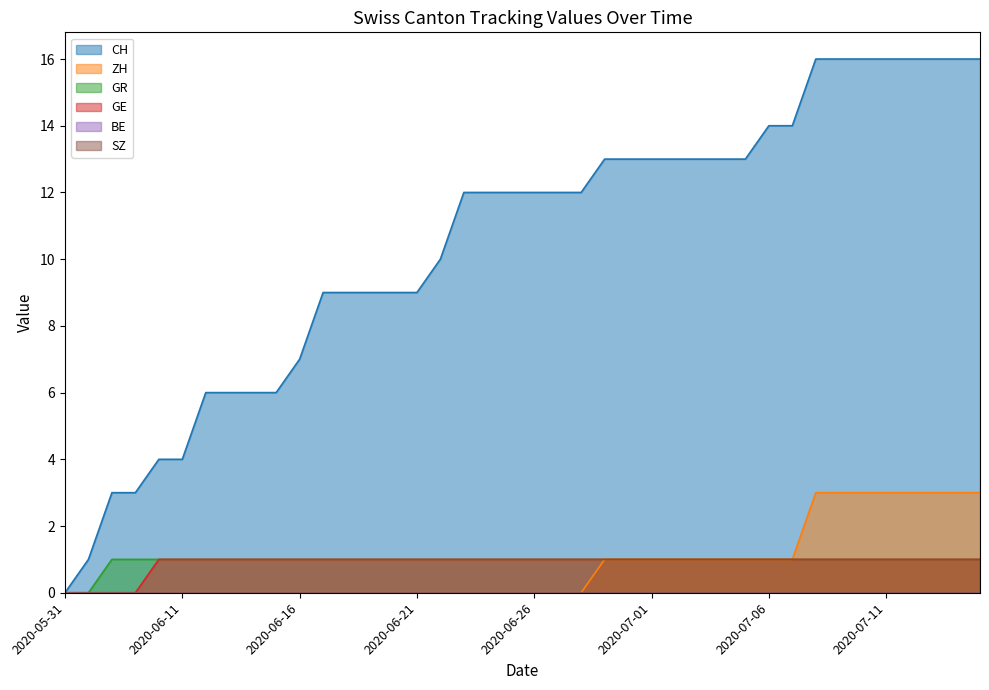

Between 2020-06-12 and 2020-07-05, which is larger?

2020-07-05